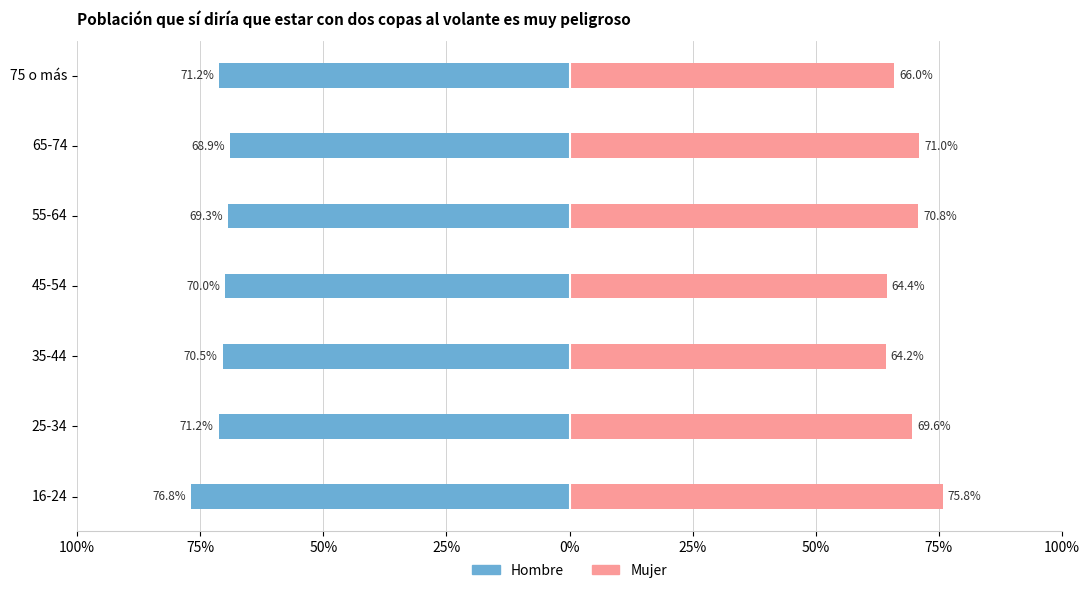

How many bars are there in each group?

2